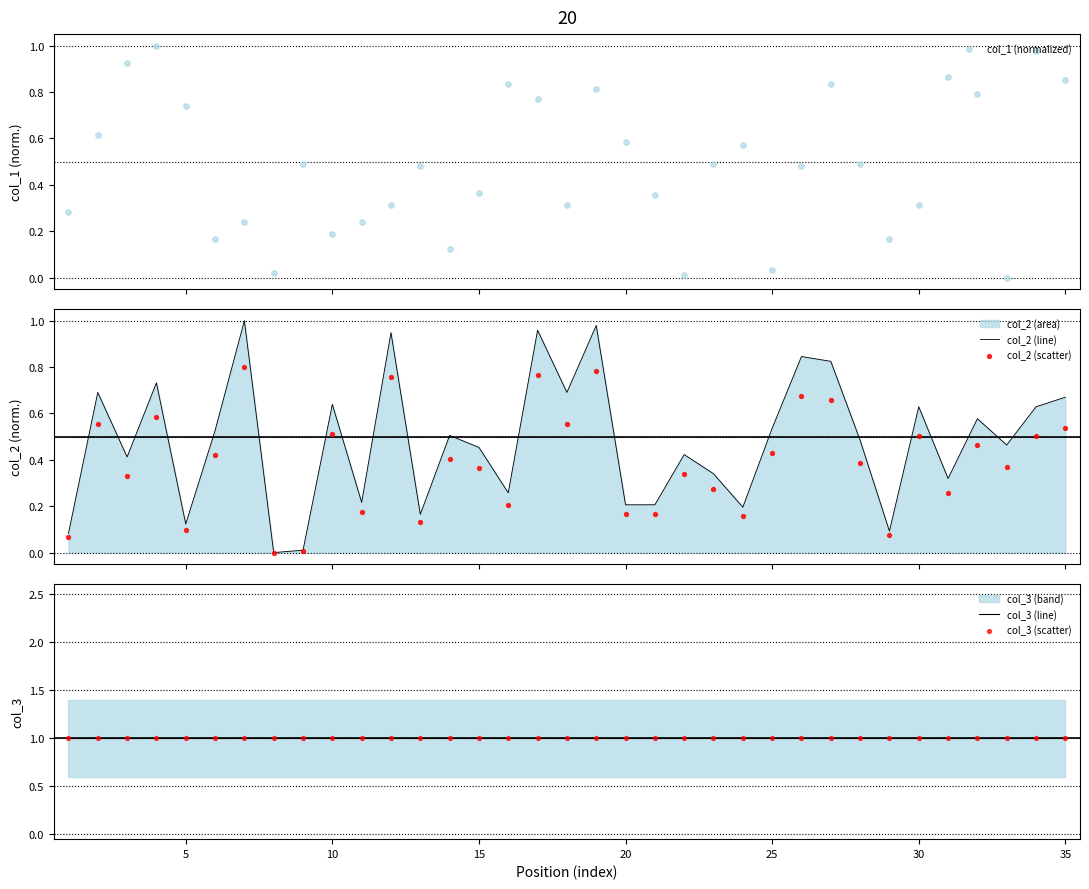

At how many categories does at least one series exceed 0?

35